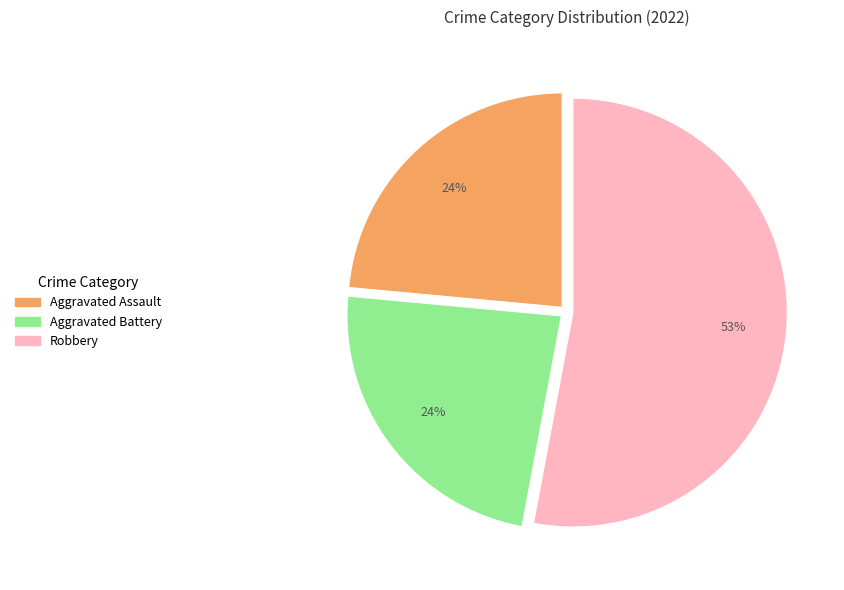

Is there a majority slice in this chart?

Yes